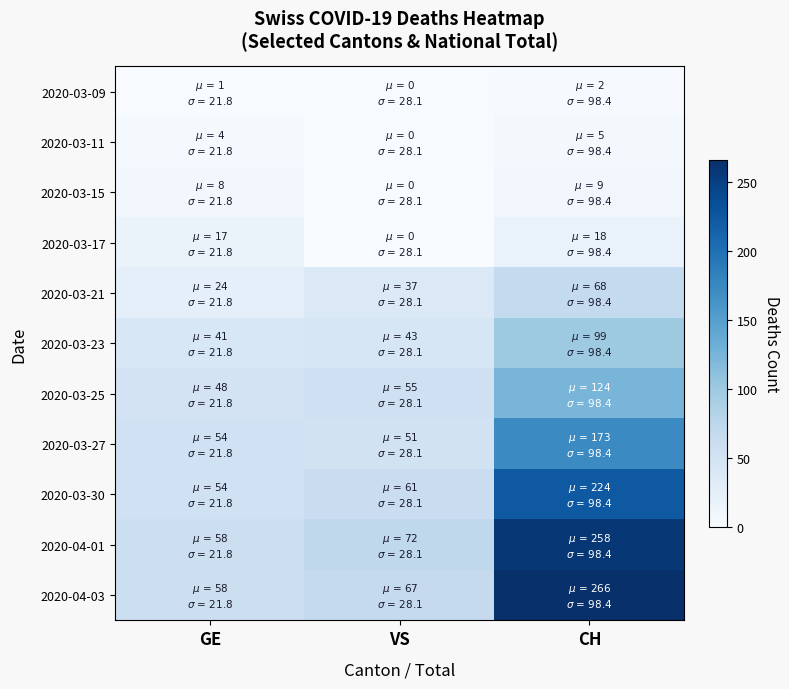

Which series changed the most between GE and CH?

2020-04-03